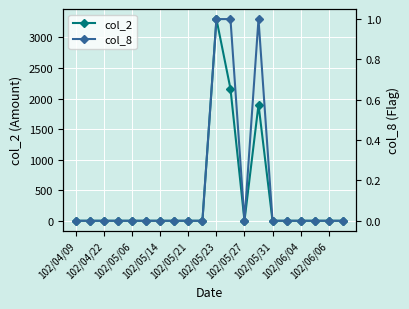

Reading left to right, extract all data points from this chart.

col_2: 0	0	0	0	0	0	0	0	0	0	3300	2160	0	1900	0	0	0	0	0	0
col_8: 0	0	0	0	0	0	0	0	0	0	1	1	0	1	0	0	0	0	0	0